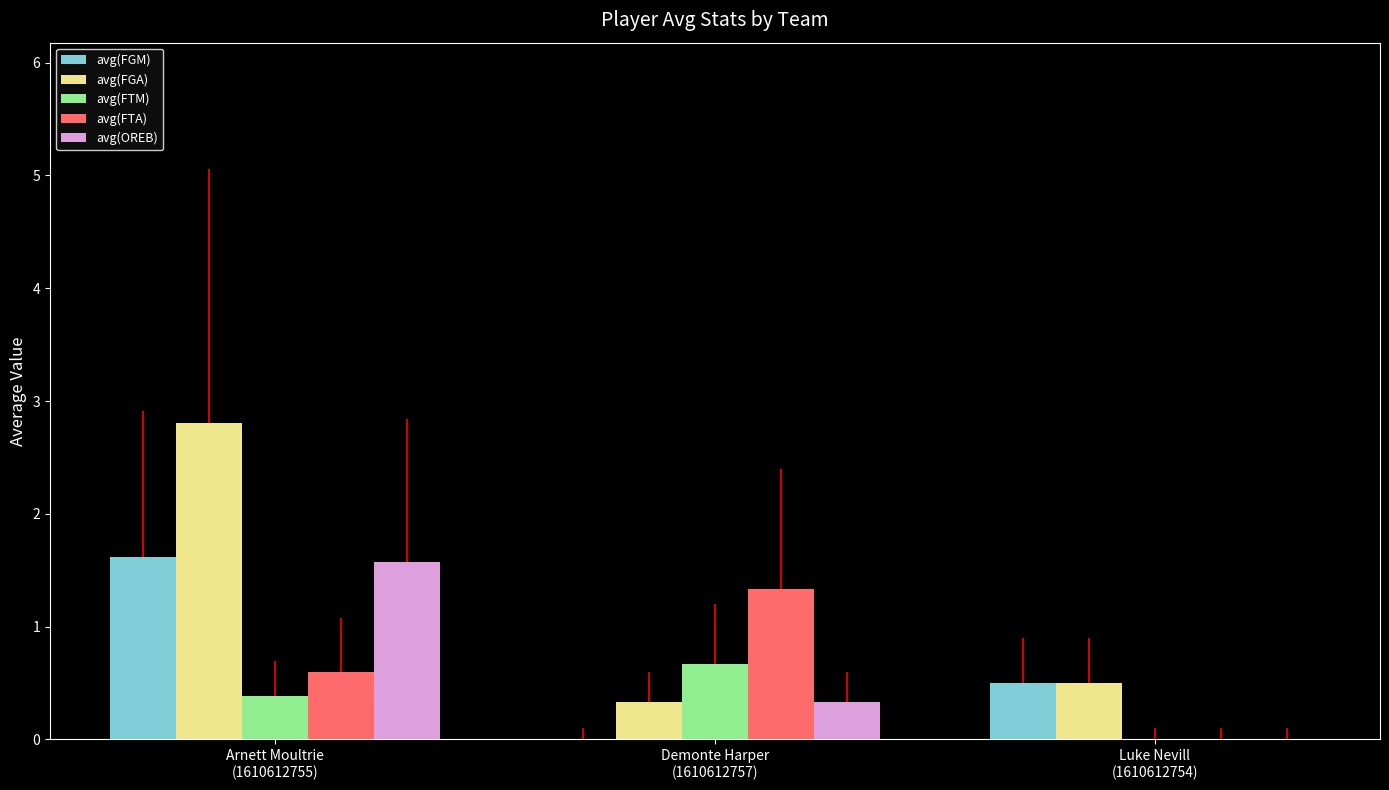

Count the avg(FTM) values in the range 0 to 1.

3